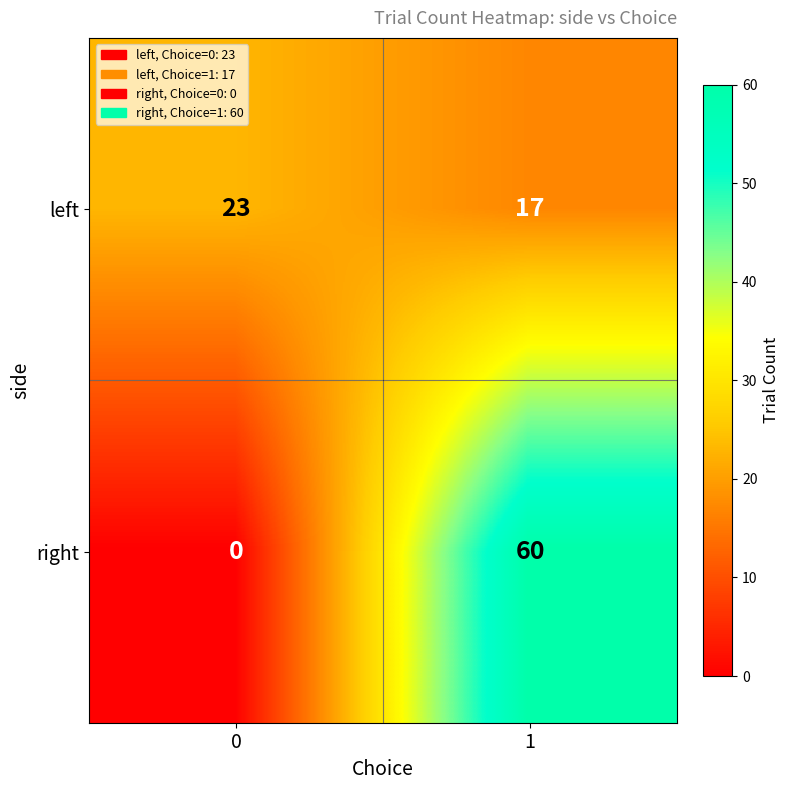

Rank the series by their average value, from highest to lowest.

right, left